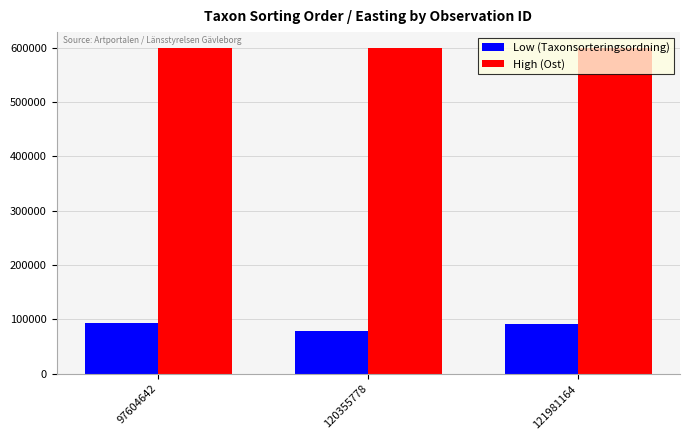

At how many categories does at least one series exceed 373734?

3